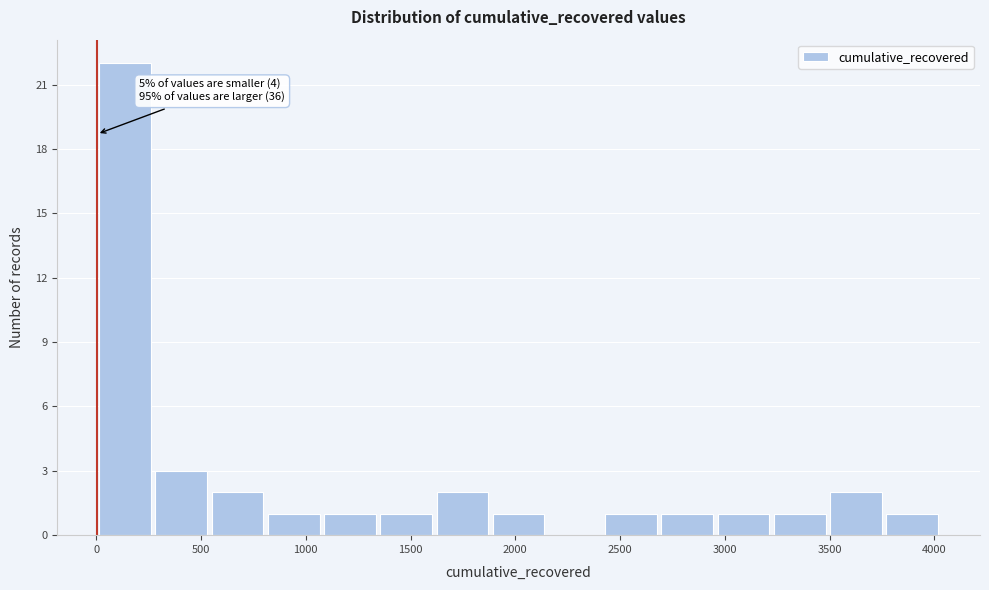

Which range on the x-axis has the tallest bar?

0 to 250